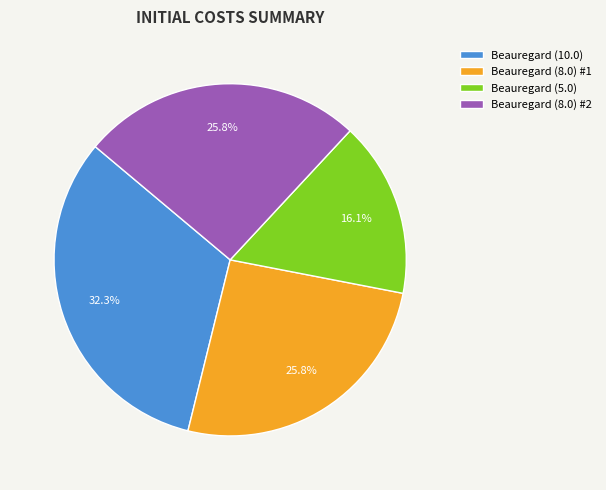

Combined, do Beauregard (8.0) #2 and Beauregard (10.0) account for over 50%?

Yes